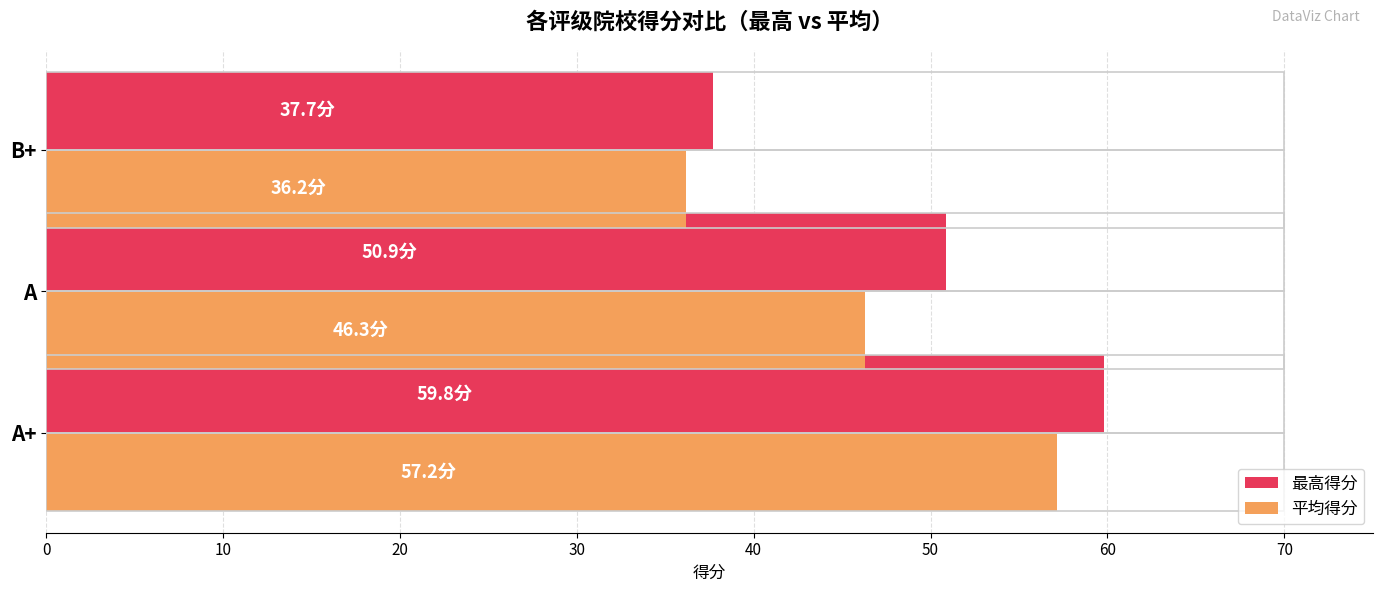

List the series in order of their peak value, lowest first.

平均得分, 最高得分